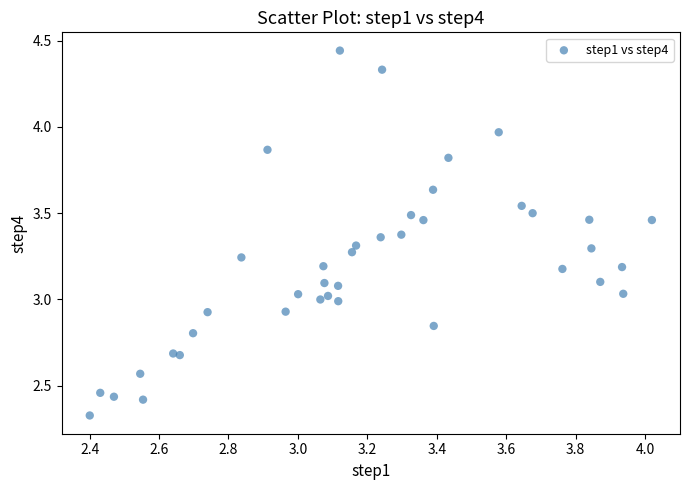

What is the range of Y values (max minus min)?

2.1